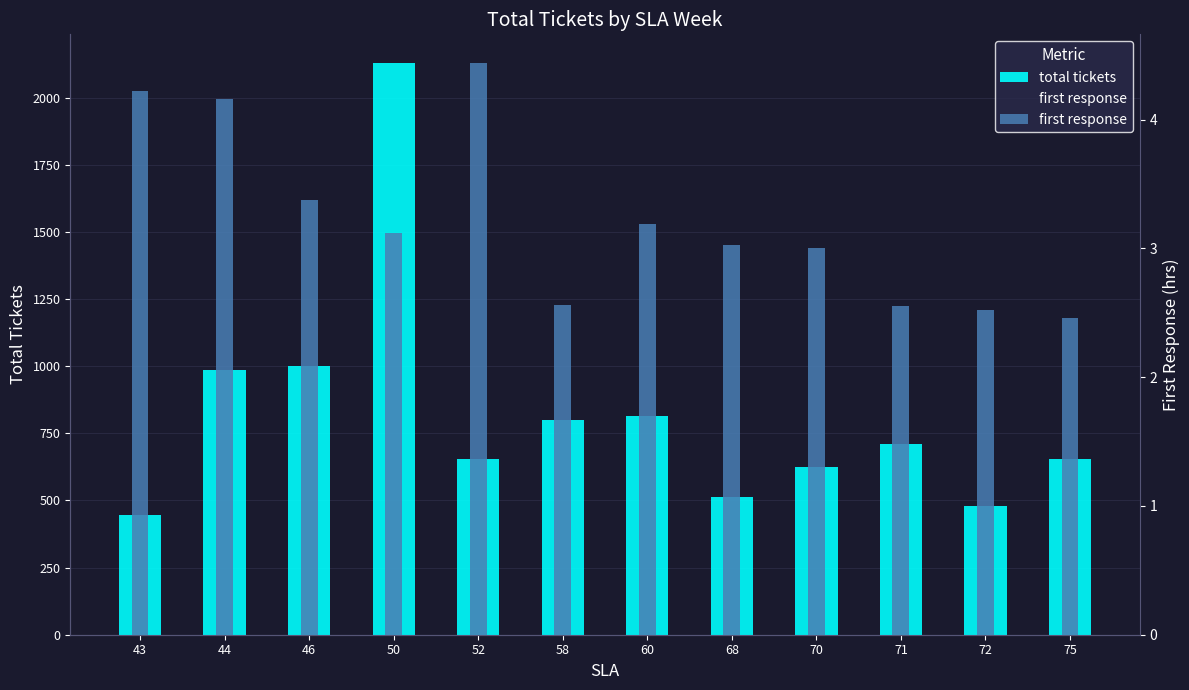

What is the difference between the total tickets values at 58 and 44?

186.0